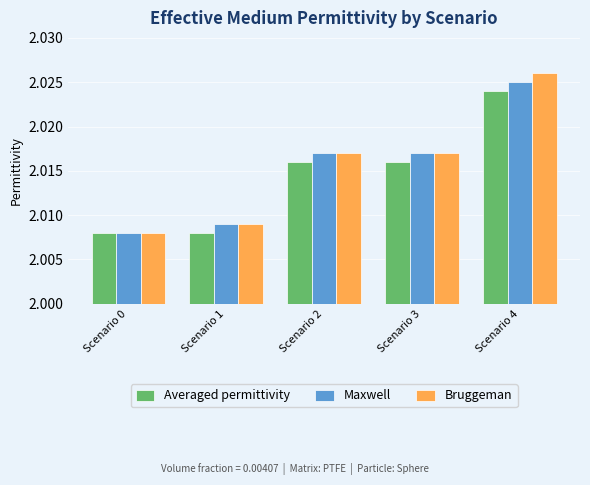

What is the sum of the Averaged permittivity values at Scenario 4 and Scenario 3?

4.0